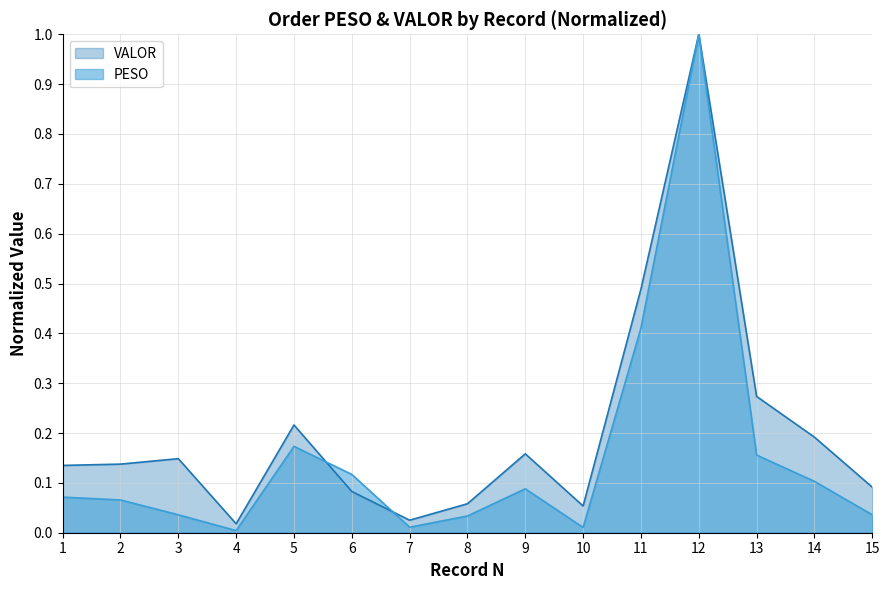

Which series has the largest range (max minus min)?

PESO